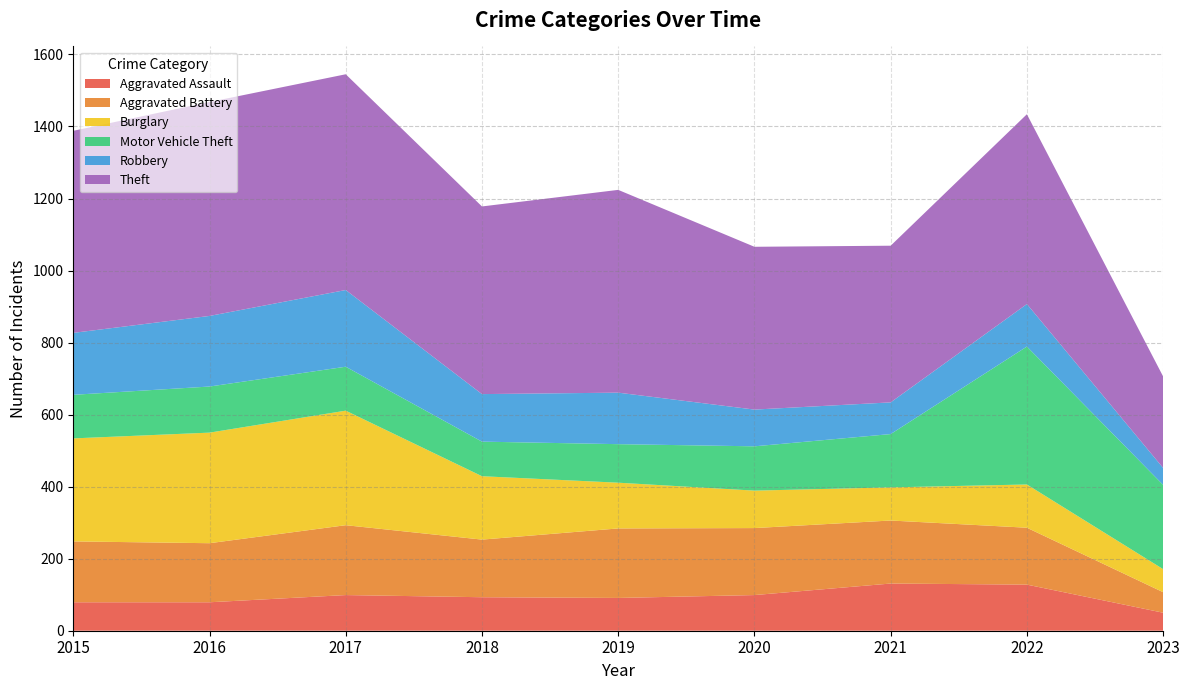

Reading right to left, extract all data points from this chart.

Aggravated Assault: 2023=50	2022=128	2021=131	2020=99	2019=91	2018=93	2017=99	2016=79	2015=79
Aggravated Battery: 2023=57	2022=158	2021=175	2020=186	2019=193	2018=160	2017=194	2016=164	2015=169
Burglary: 2023=64	2022=120	2021=92	2020=104	2019=127	2018=176	2017=318	2016=307	2015=286
Motor Vehicle Theft: 2023=234	2022=383	2021=148	2020=123	2019=107	2018=96	2017=122	2016=128	2015=121
Robbery: 2023=47	2022=118	2021=88	2020=102	2019=143	2018=132	2017=213	2016=196	2015=172
Theft: 2023=254	2022=527	2021=435	2020=452	2019=563	2018=521	2017=599	2016=594	2015=561